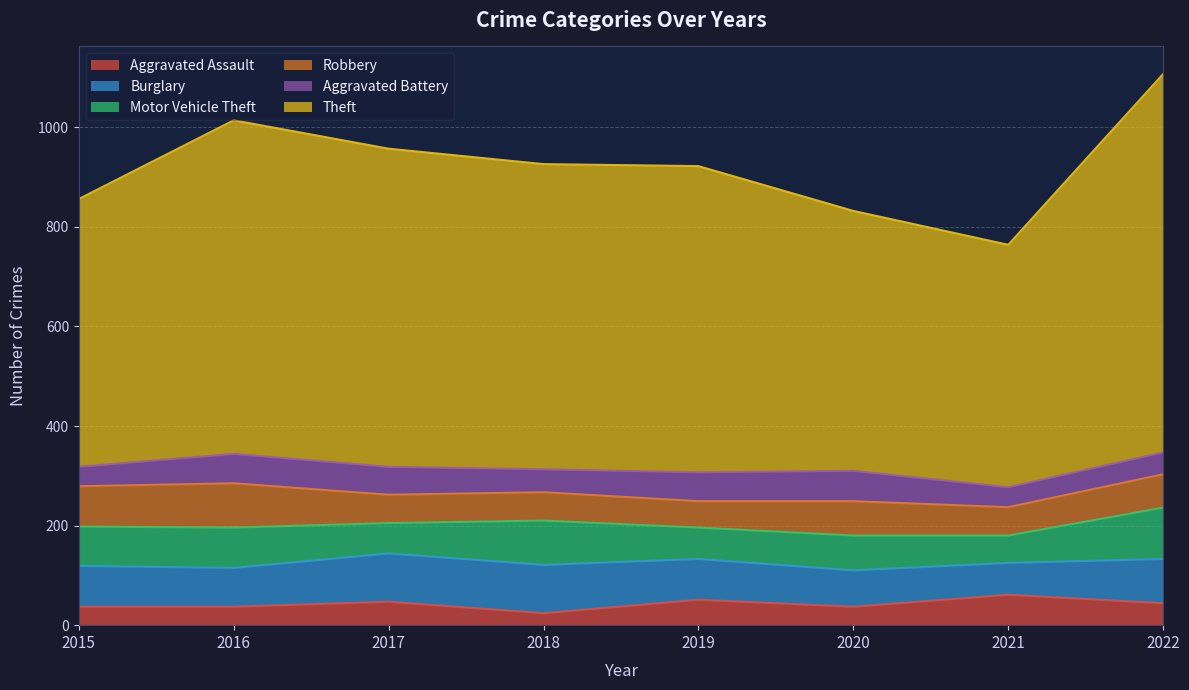

Reading left to right, what are all the values shown in this chart?

Aggravated Assault: 2015=37	2016=37	2017=47	2018=24	2019=51	2020=37	2021=61	2022=44
Burglary: 2015=82	2016=78	2017=97	2018=97	2019=82	2020=73	2021=64	2022=89
Motor Vehicle Theft: 2015=79	2016=81	2017=61	2018=89	2019=63	2020=70	2021=55	2022=103
Robbery: 2015=81	2016=89	2017=57	2018=57	2019=53	2020=69	2021=57	2022=67
Aggravated Battery: 2015=39	2016=59	2017=56	2018=46	2019=58	2020=61	2021=40	2022=44
Theft: 2015=538	2016=670	2017=639	2018=613	2019=615	2020=522	2021=487	2022=760